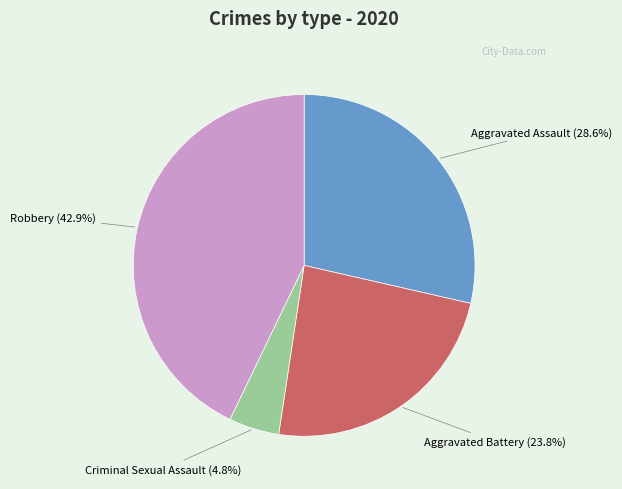

Is Aggravated Battery the majority of the pie?

No